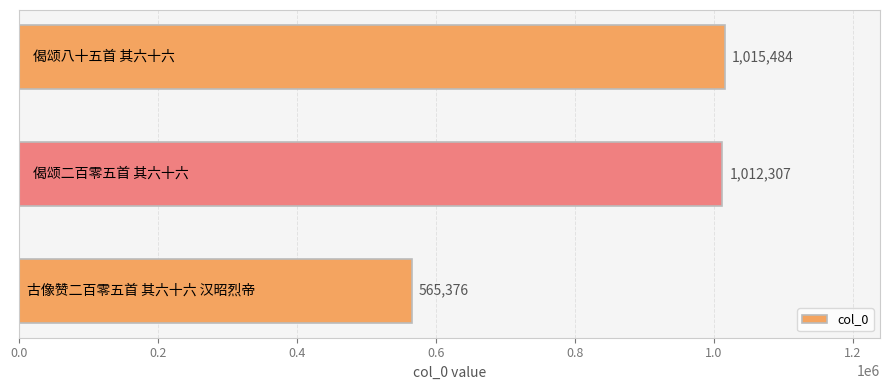

What is the maximum value shown in the chart?

1015484